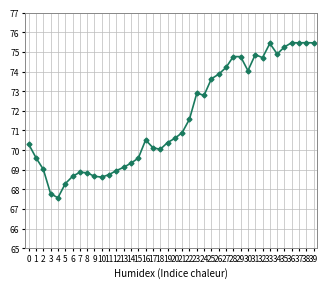

What is the value of the 39th point from the left?

75.5